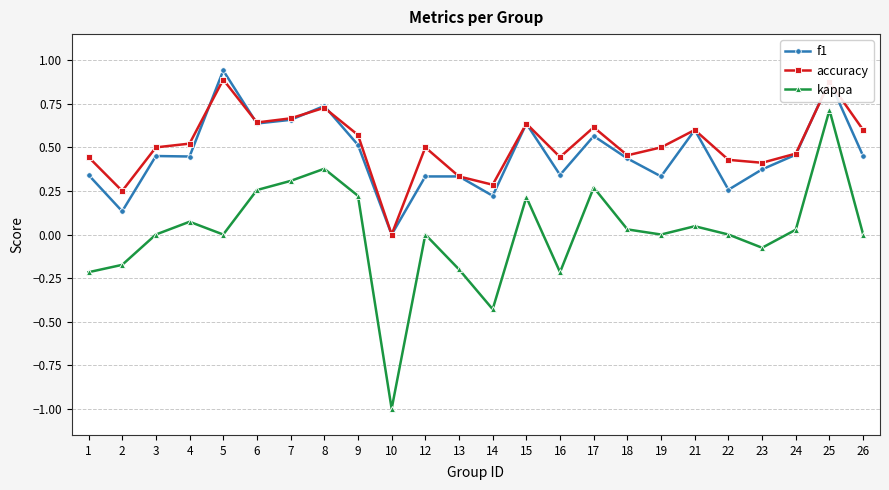

The value of accuracy at 10 is -0.4. True or false?

False